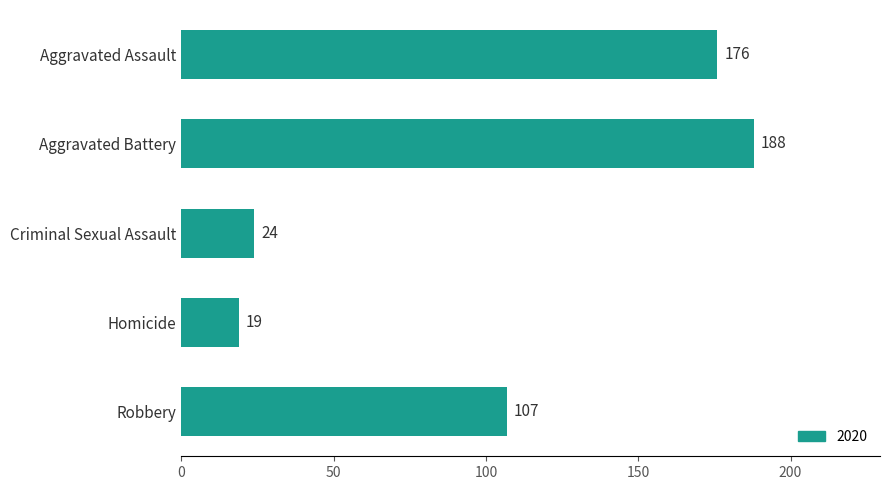

What is the difference between the maximum and minimum values?

169